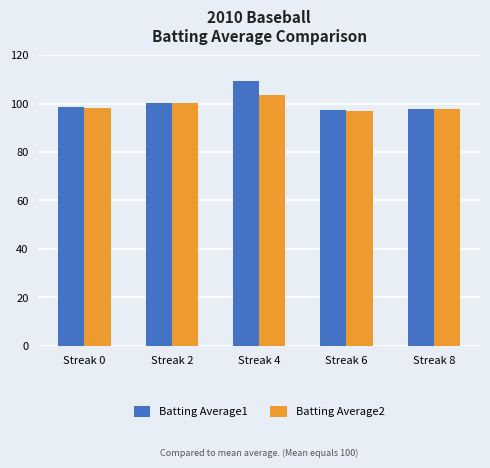

Is it true that Batting Average2 equals 97.9 at Streak 8?

True